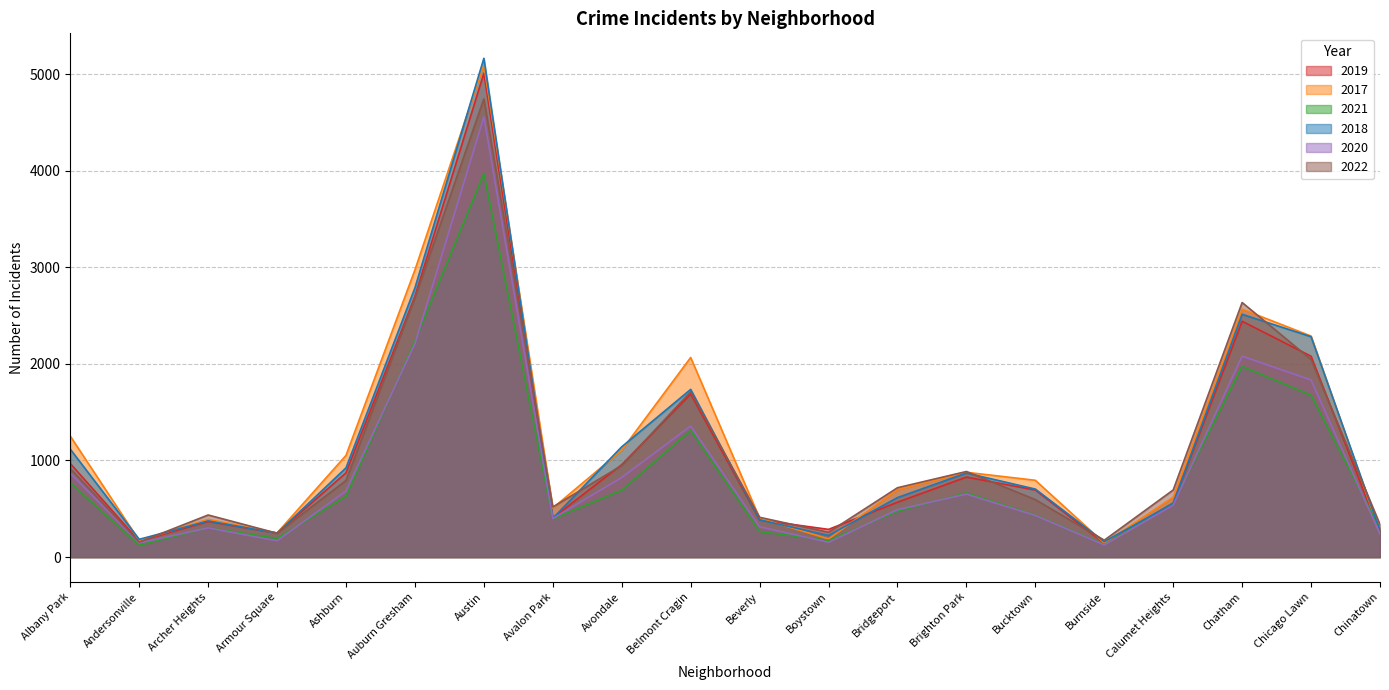

Read the 2021 value at Chicago Lawn, to the nearest 100.

1700